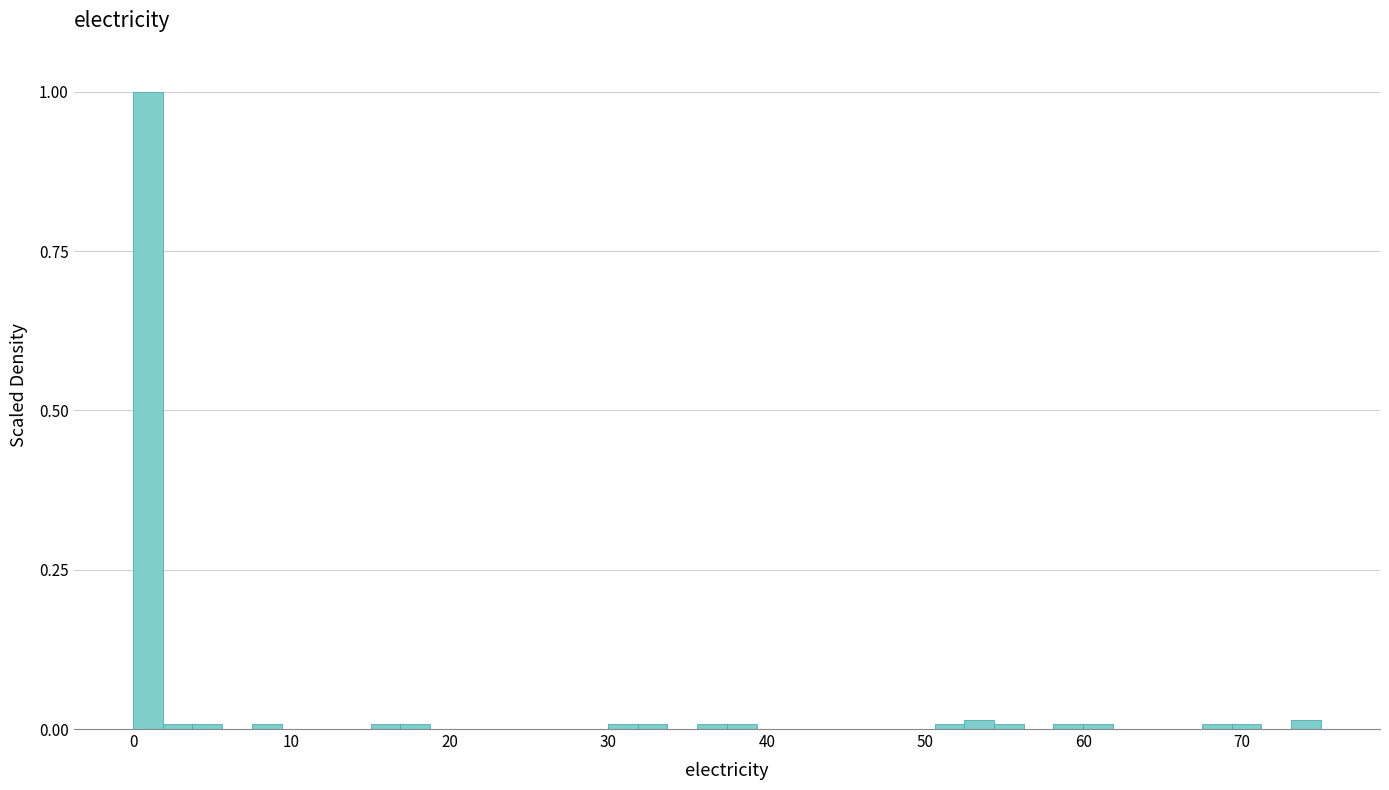

Read against the x-axis, roughly where is the centre of the tallest bar?

1